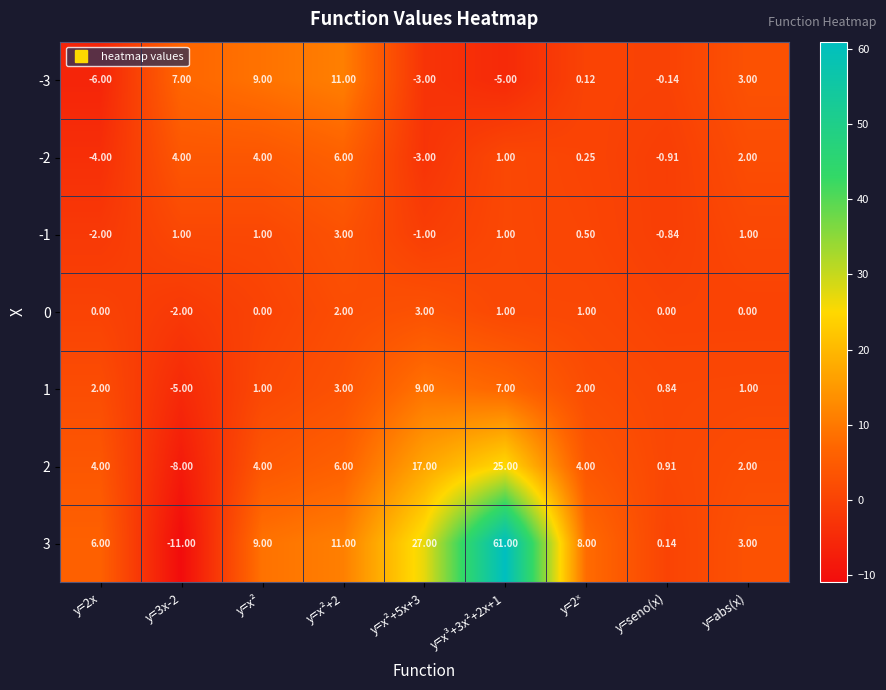

Is the value of 3 at y=abs(x) greater than the value of -1 at y=x²?

Yes